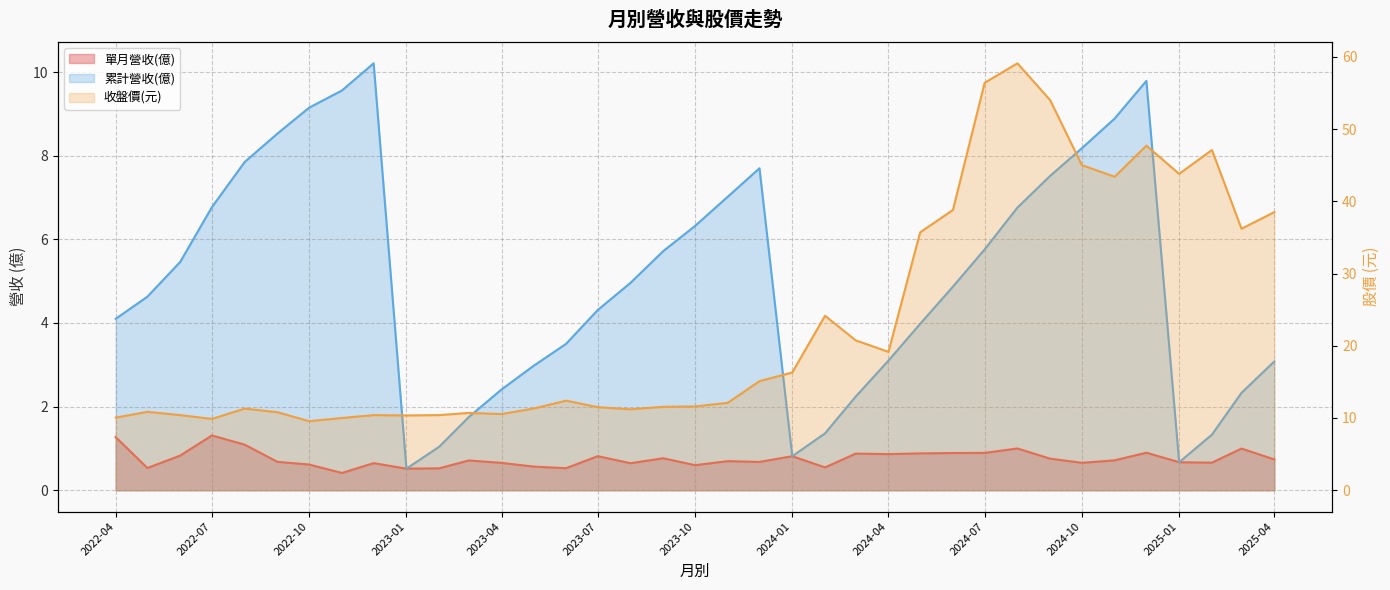

Which series has the largest total across all categories?

收盤價(元)